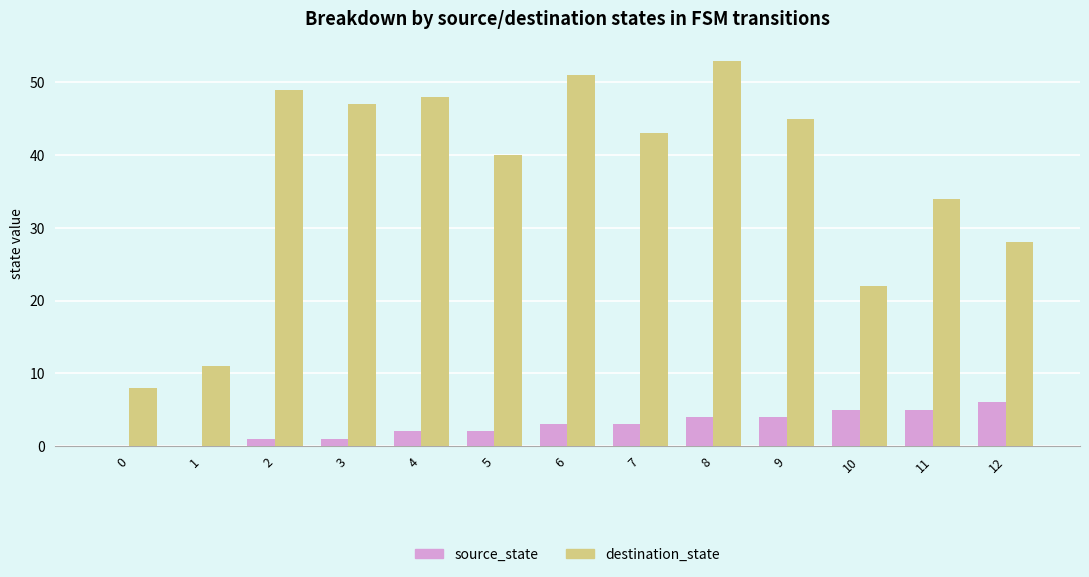

What is the highest value of the destination_state series?

53